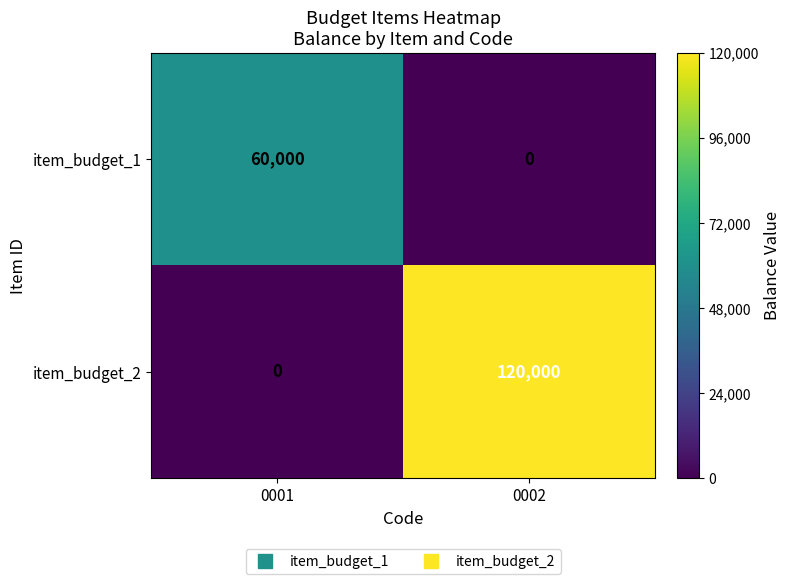

The item_budget_1 series shows 0 at 0002. True or false?

True